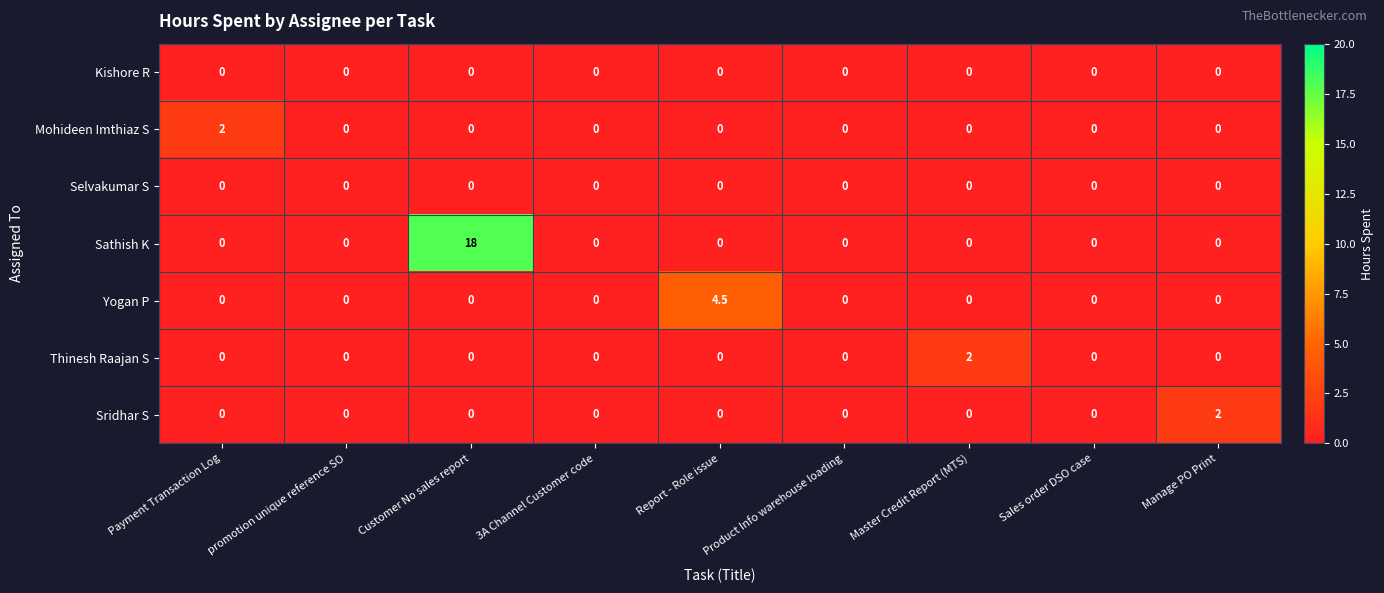

The Kishore R series shows 0.0 at Product Info warehouse loading. True or false?

True